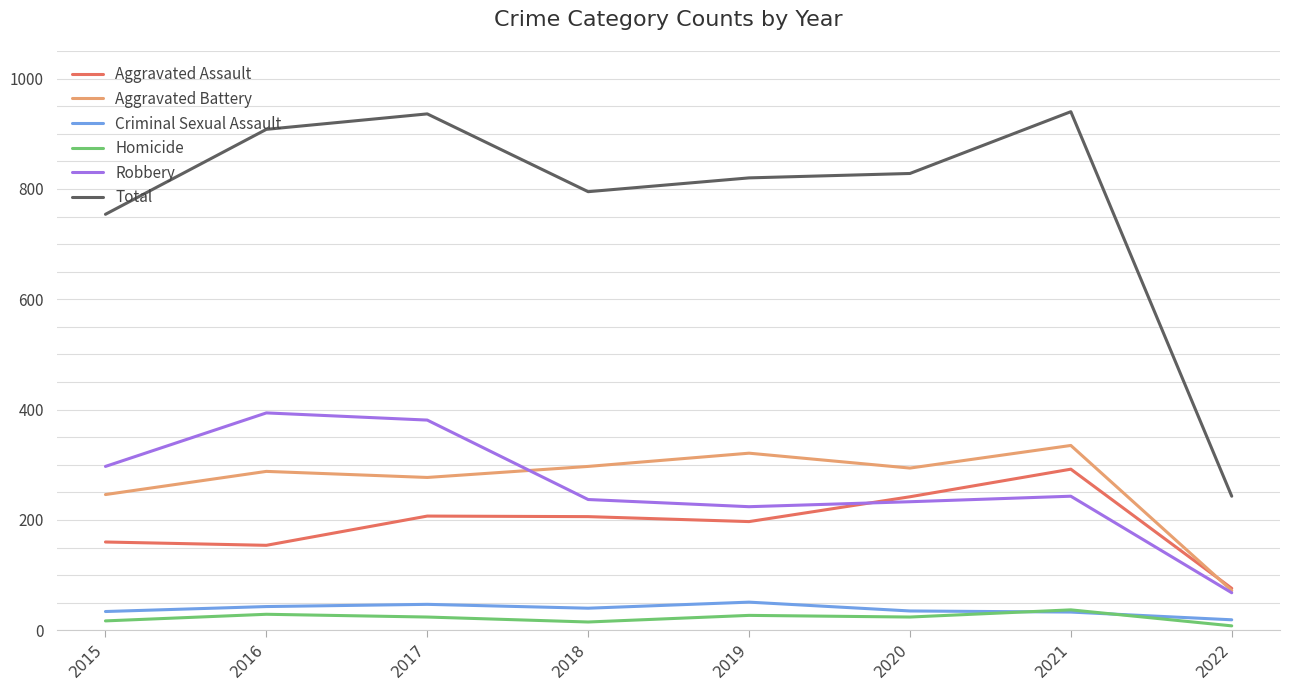

True or false: Robbery and Criminal Sexual Assault cross at least once.

False